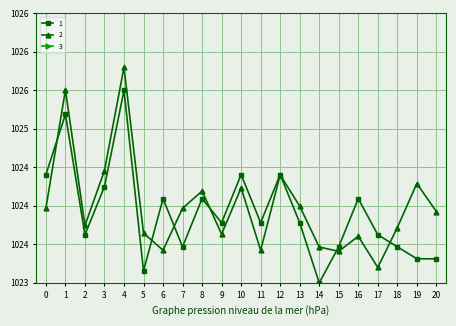

What is the sum of all 2 values?

21504.0